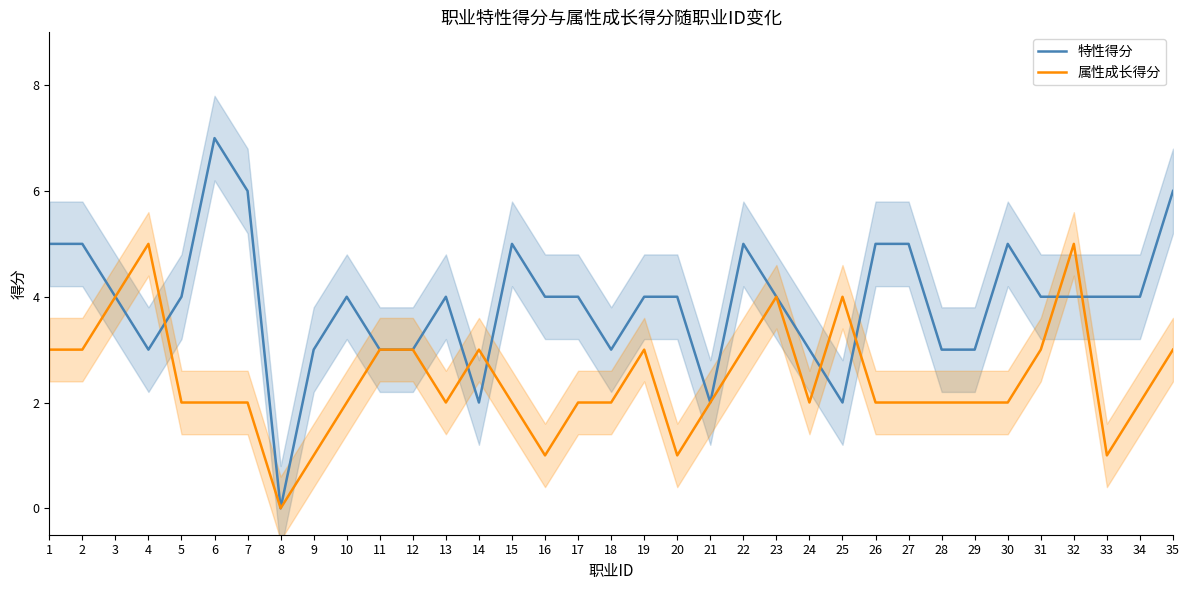

The value of 属性成长得分 at 14 is 3. True or false?

True